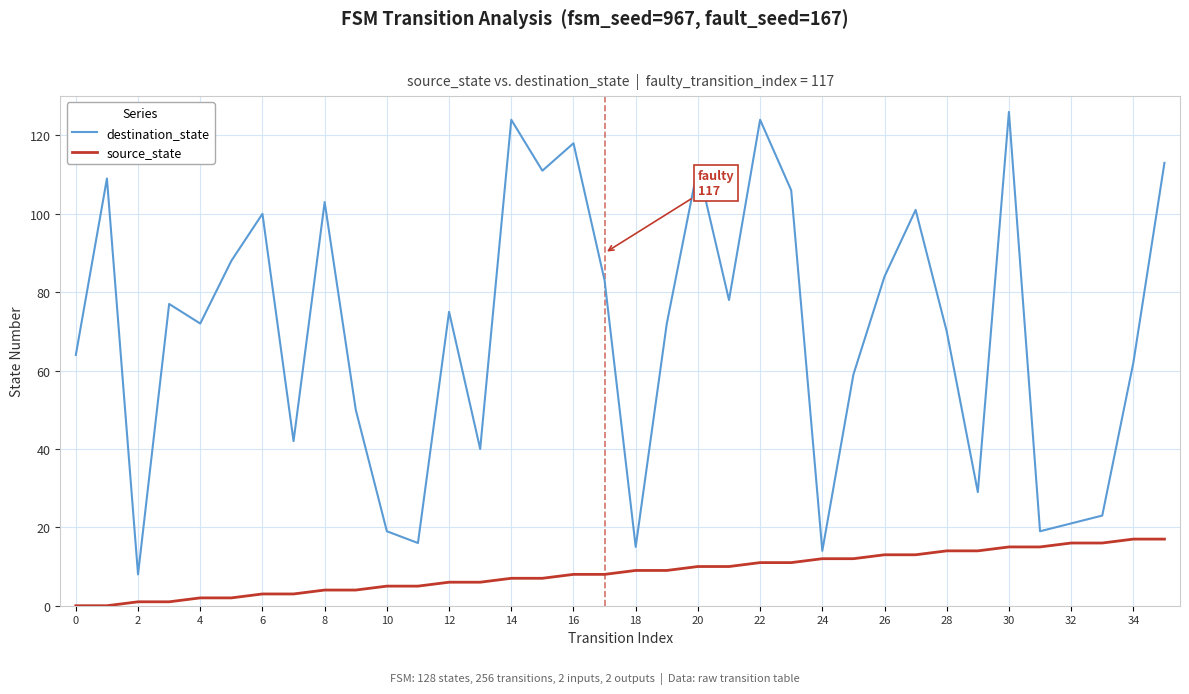

Which series has the widest spread of values?

destination_state